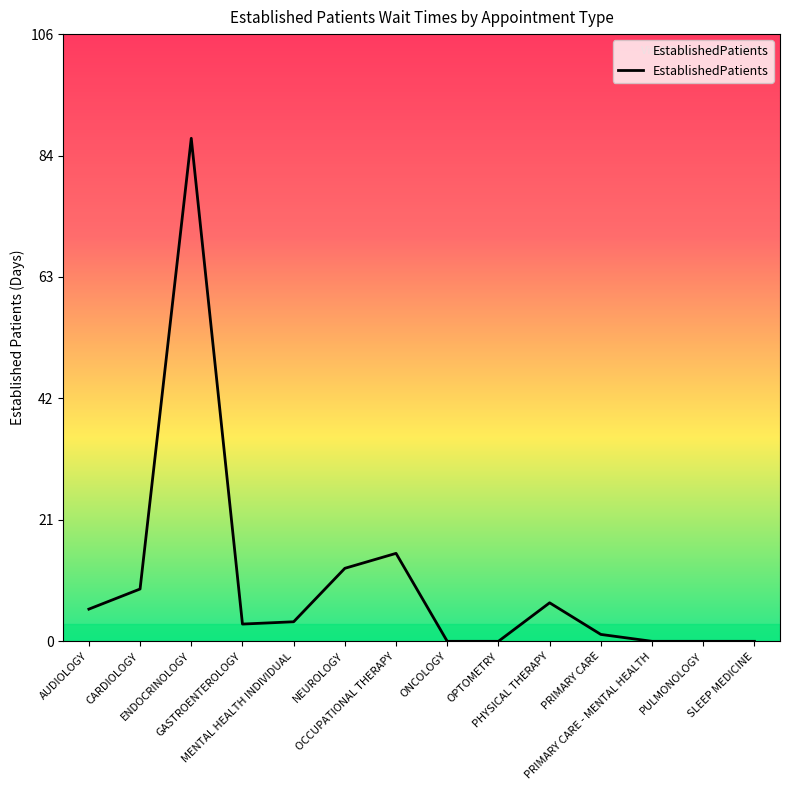

True or false: the data shows 47.6 at OPTOMETRY.

False